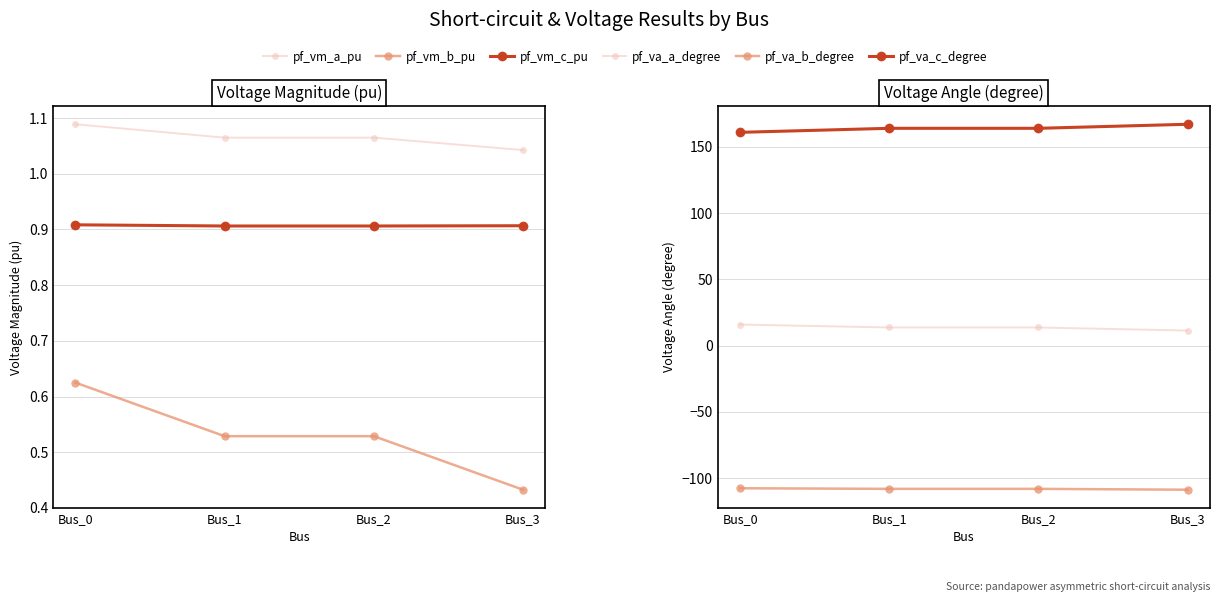

What is the sum of the pf_vm_a_pu values at Bus_0 and Bus_3?

2.1